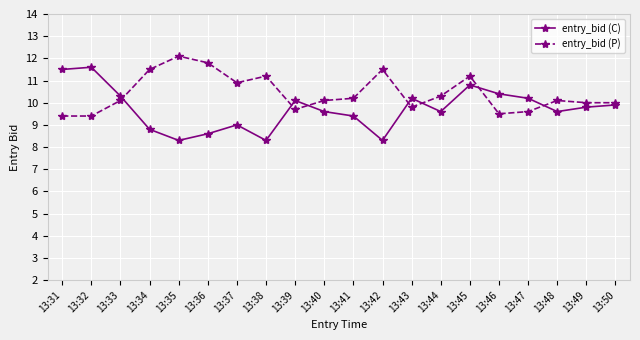

Which series changed the most between 13:37 and 13:40?

entry_bid (P)